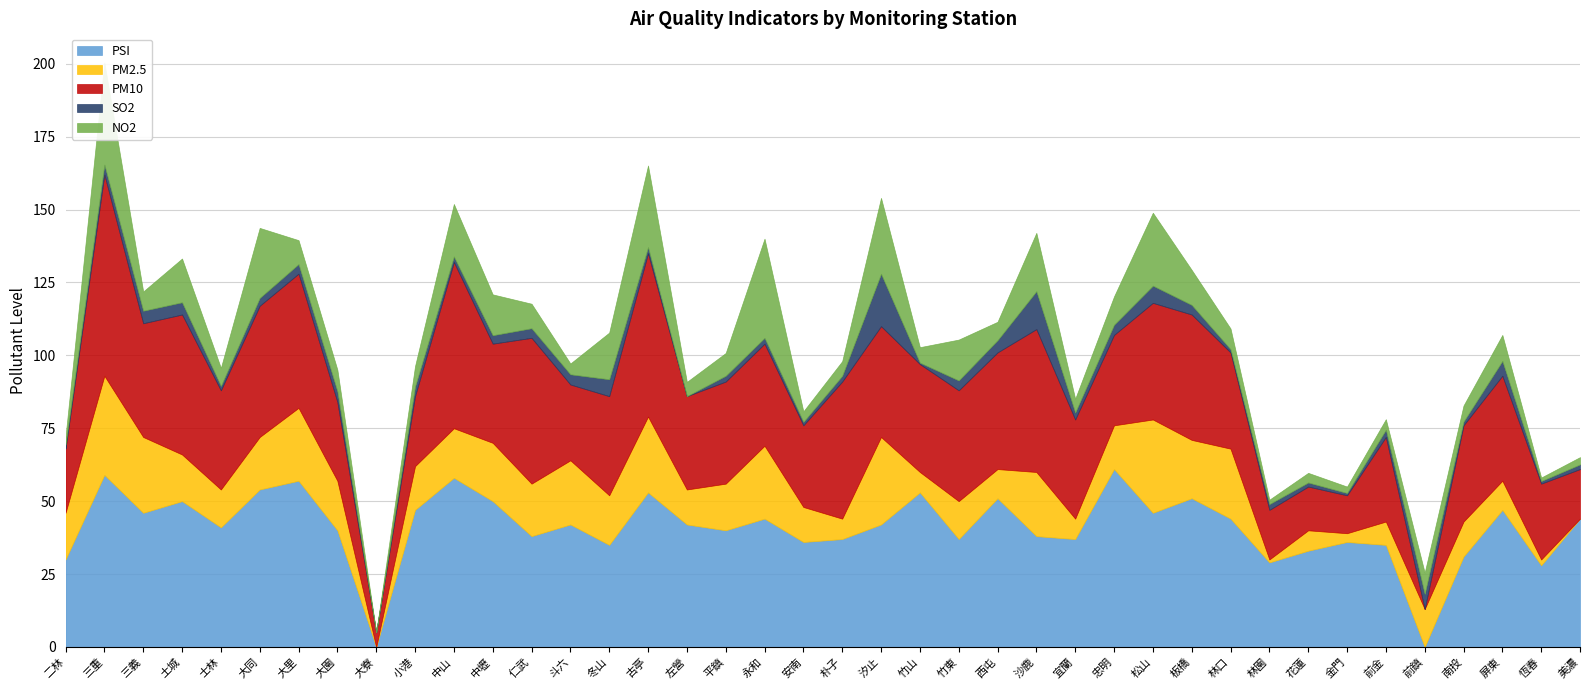

What is the value of the PSI point at the 22nd from the left?

42.0